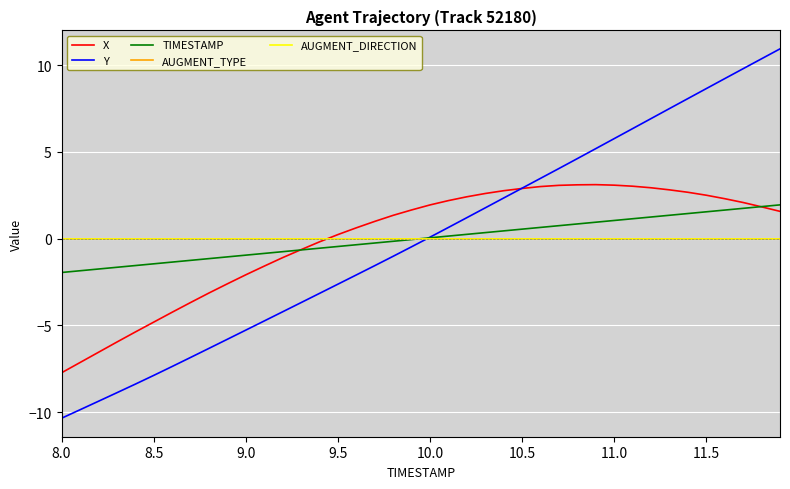

Does the chart display data point markers on the line(s)?

No